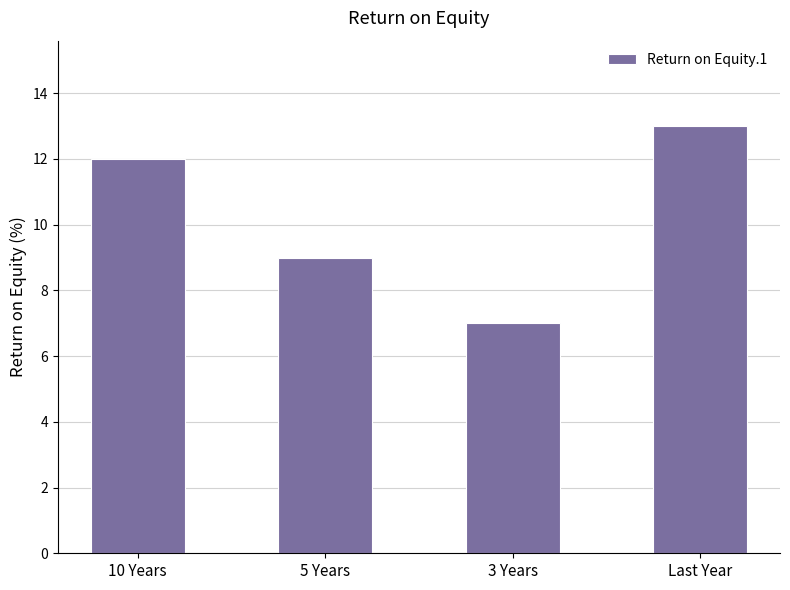

Rank the categories by value from lowest to highest.

3 Years, 5 Years, 10 Years, Last Year